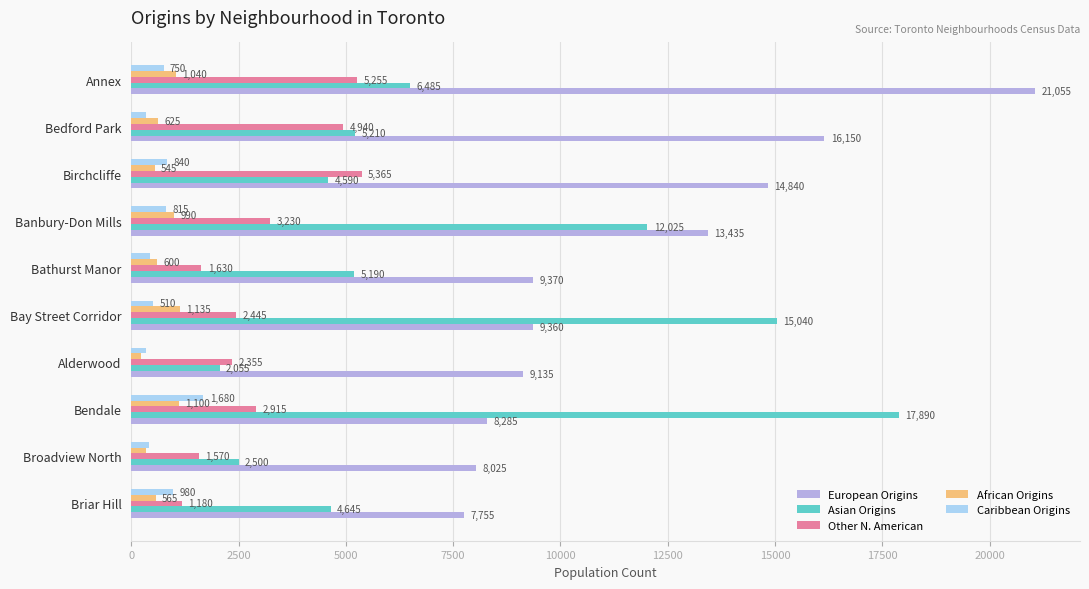

At which label is European Origins closest to 14405?

Birchcliffe